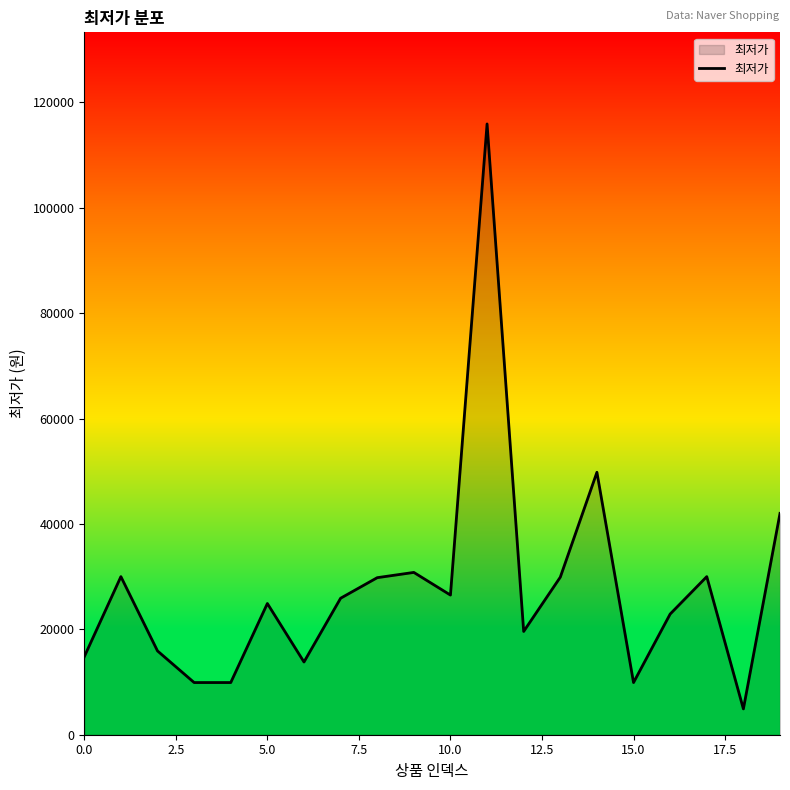

How many values are below 25900?

10